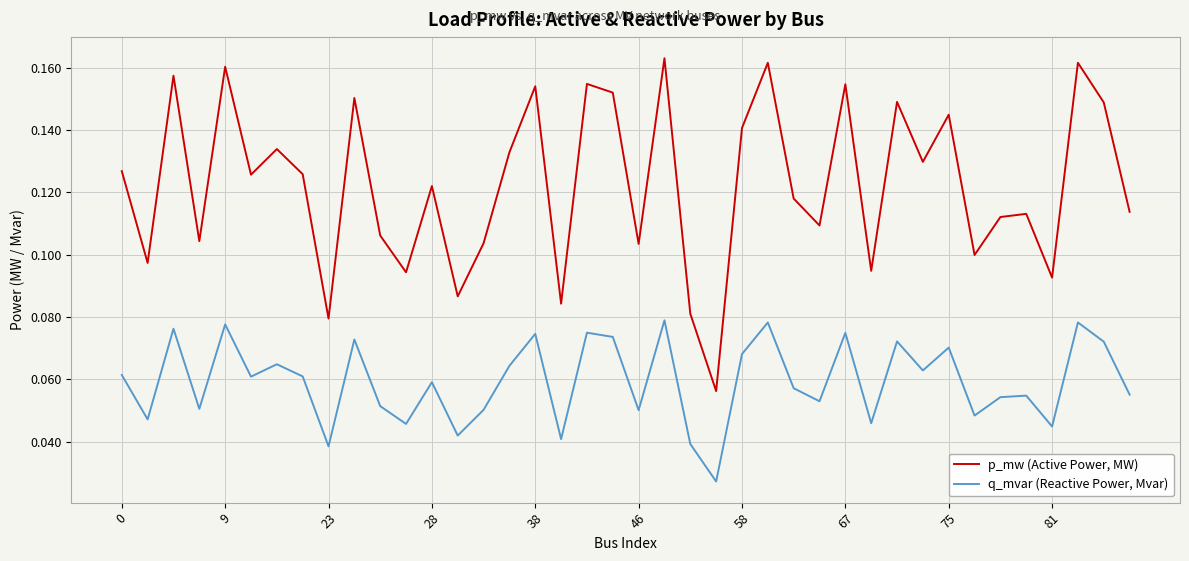

Which series has the largest total across all categories?

p_mw (Active Power, MW)